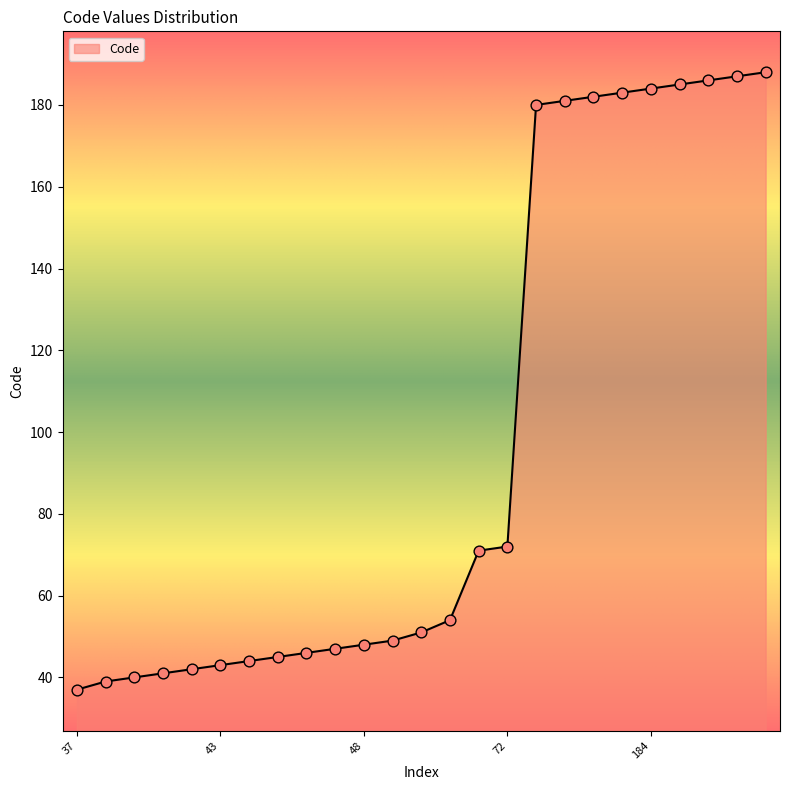

What is the difference between the maximum and minimum values?

151